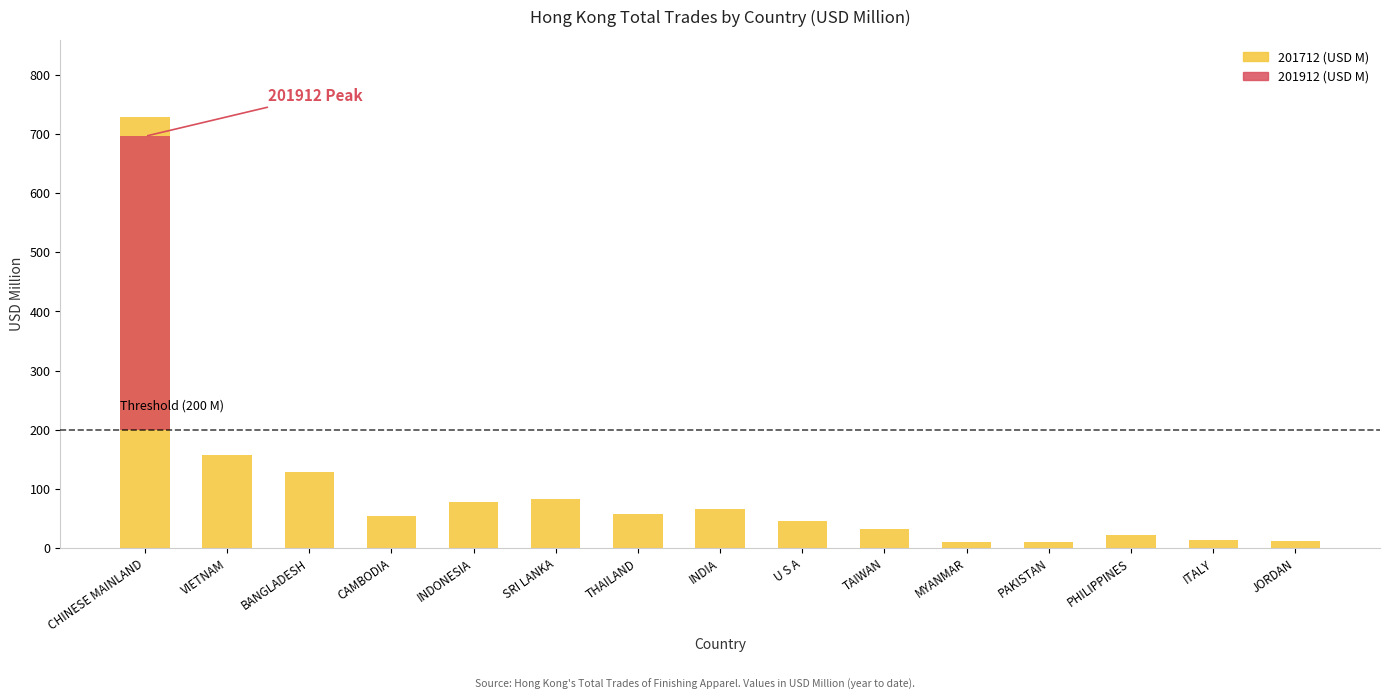

How many data points in 201712 (USD M) are less than 54?

7